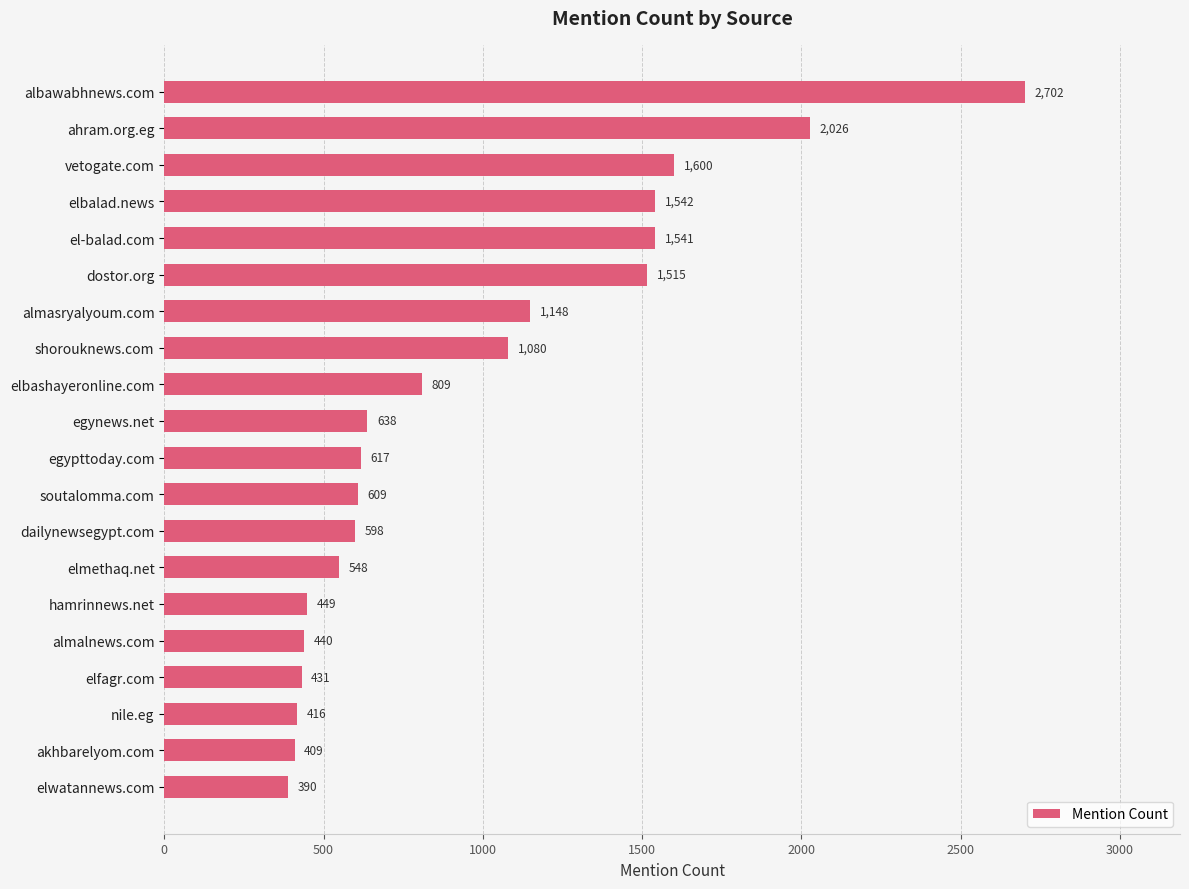

The value at vetogate.com is 1600. True or false?

True